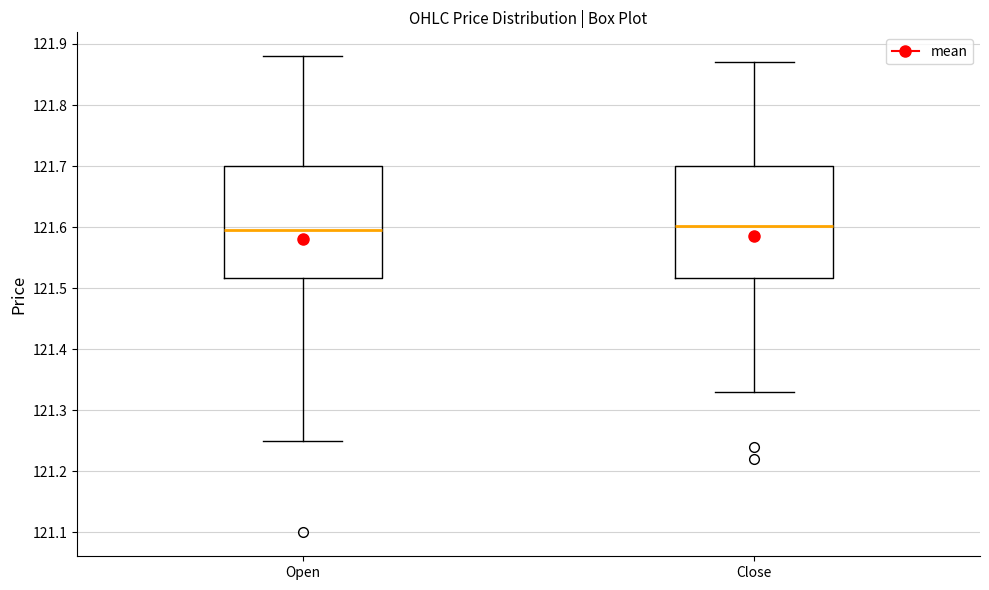

Reading left to right, read every box against the y-axis: the position of its median line, the range the box covers, and the ends of its whiskers. The values are not printed on the chart, so give them approximately, as read against the axis.

Open: median 121.60, box 121.52 to 121.70, whiskers 121.25 to 121.88
Close: median 121.60, box 121.52 to 121.70, whiskers 121.33 to 121.87